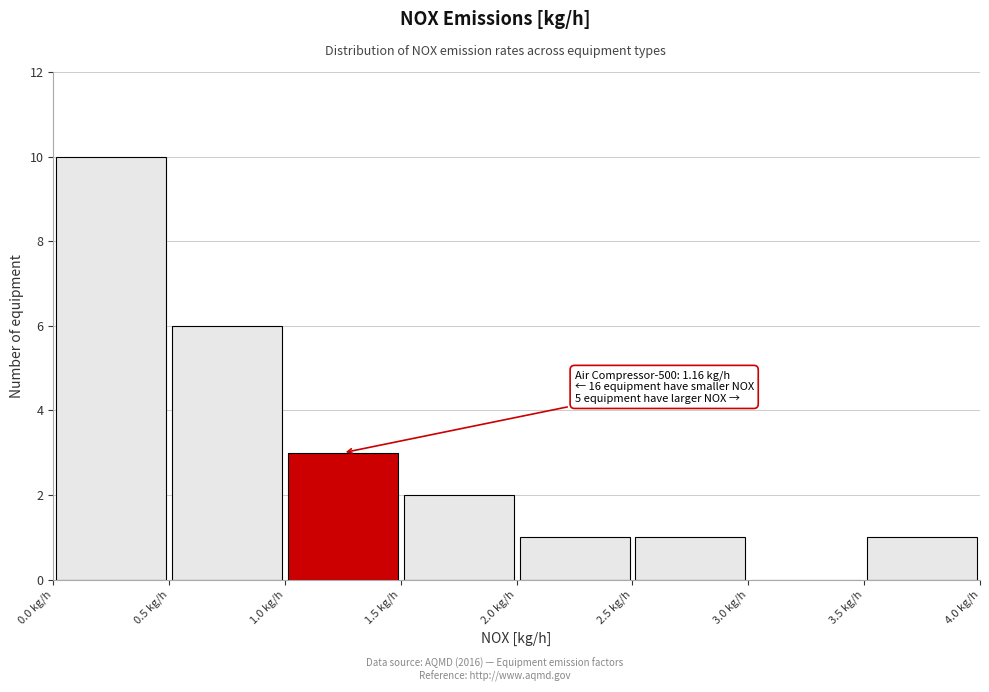

Which range on the x-axis has the tallest bar?

0.0 to 0.5